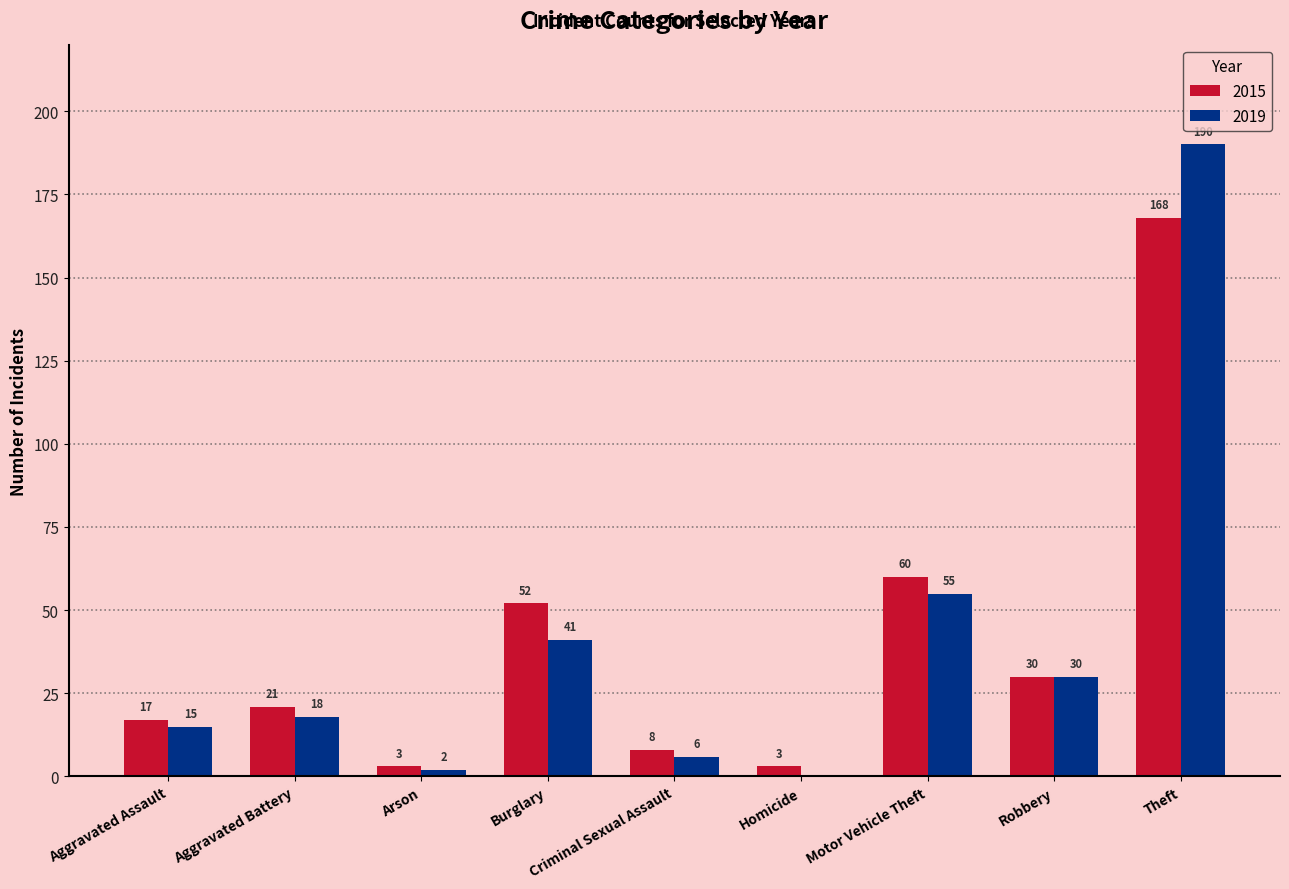

Read the 2015 value at Homicide, to the nearest 5.

5